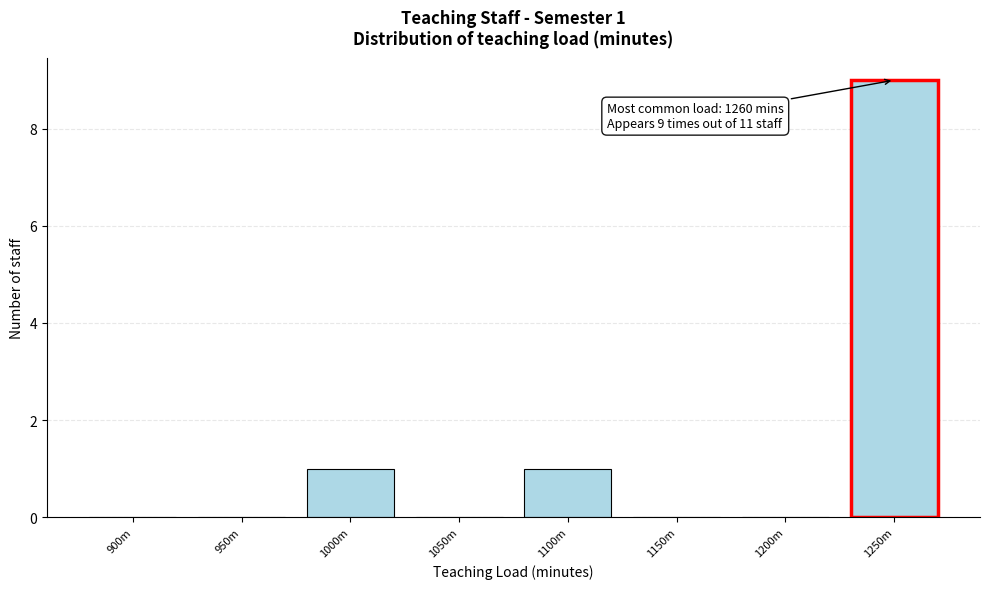

Reading left to right, list all the values displayed in this chart.

900m=0	950m=0	1000m=1	1050m=0	1100m=1	1150m=0	1200m=0	1250m=9